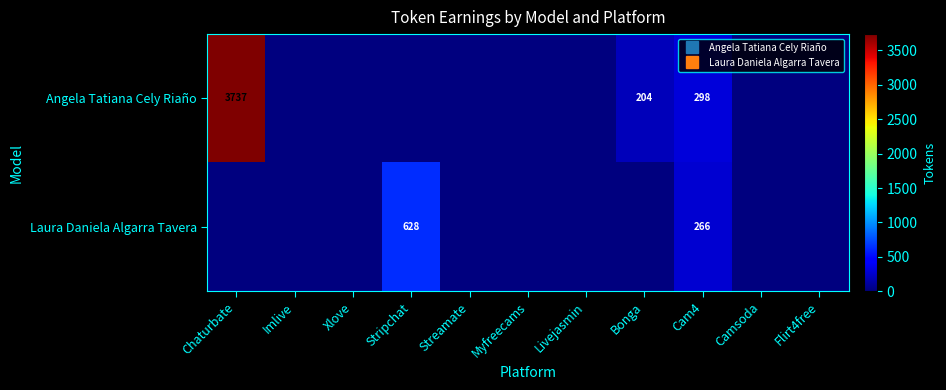

Which category has the lowest value in the Laura Daniela Algarra Tavera series?

Chaturbate